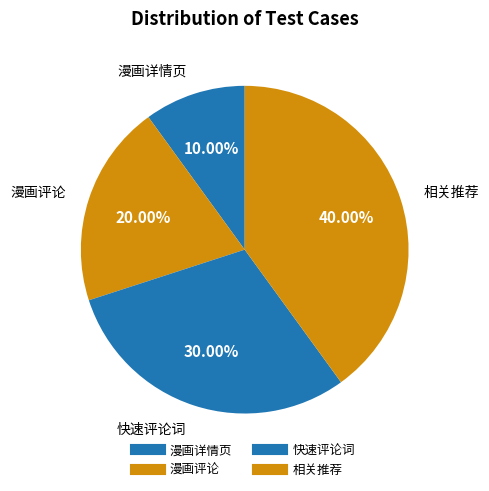

The 漫画评论 slice represents 20% of the pie. True or false?

True